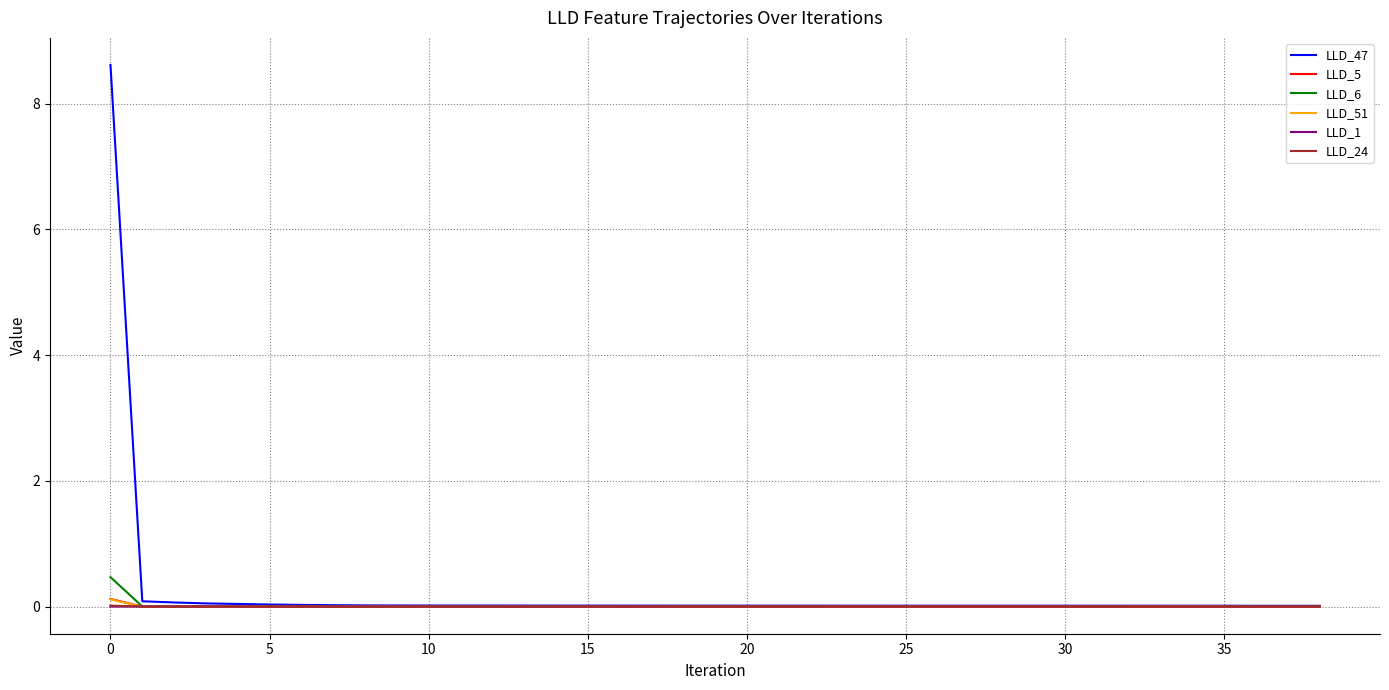

Which series has the widest spread of values?

LLD_47